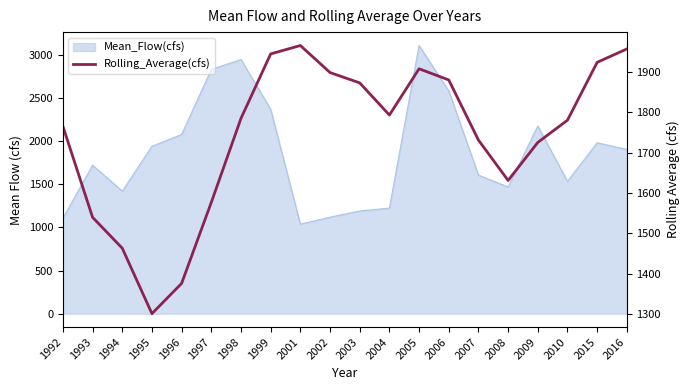

What is the value of the 15th point from the left?

1731.3